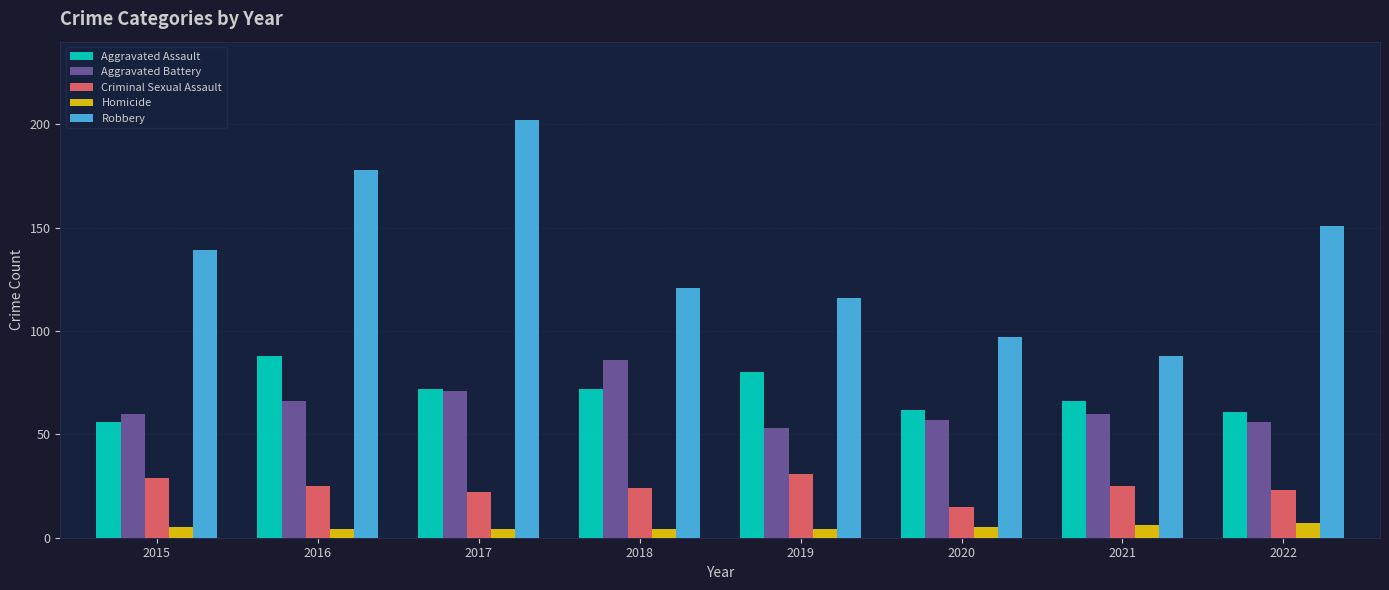

How many distinct data groups are displayed?

5